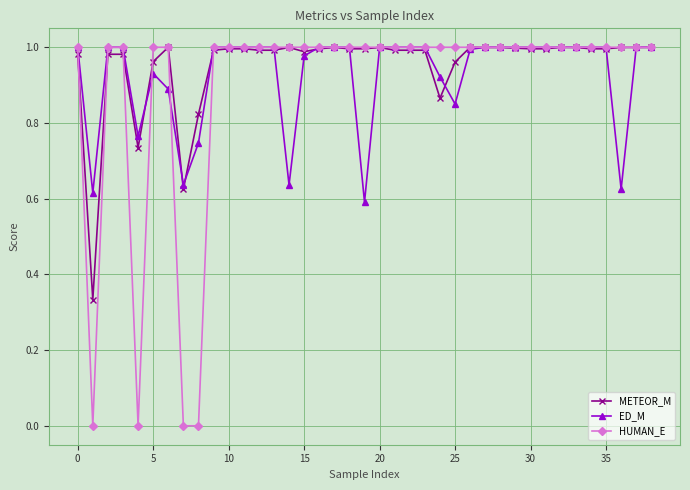

Which series has the widest spread of values?

HUMAN_E